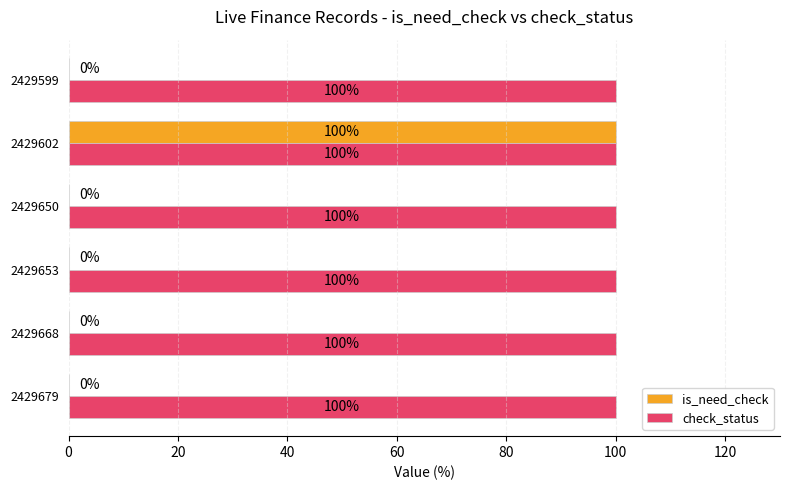

The value of check_status at 2429653 is 139. True or false?

False